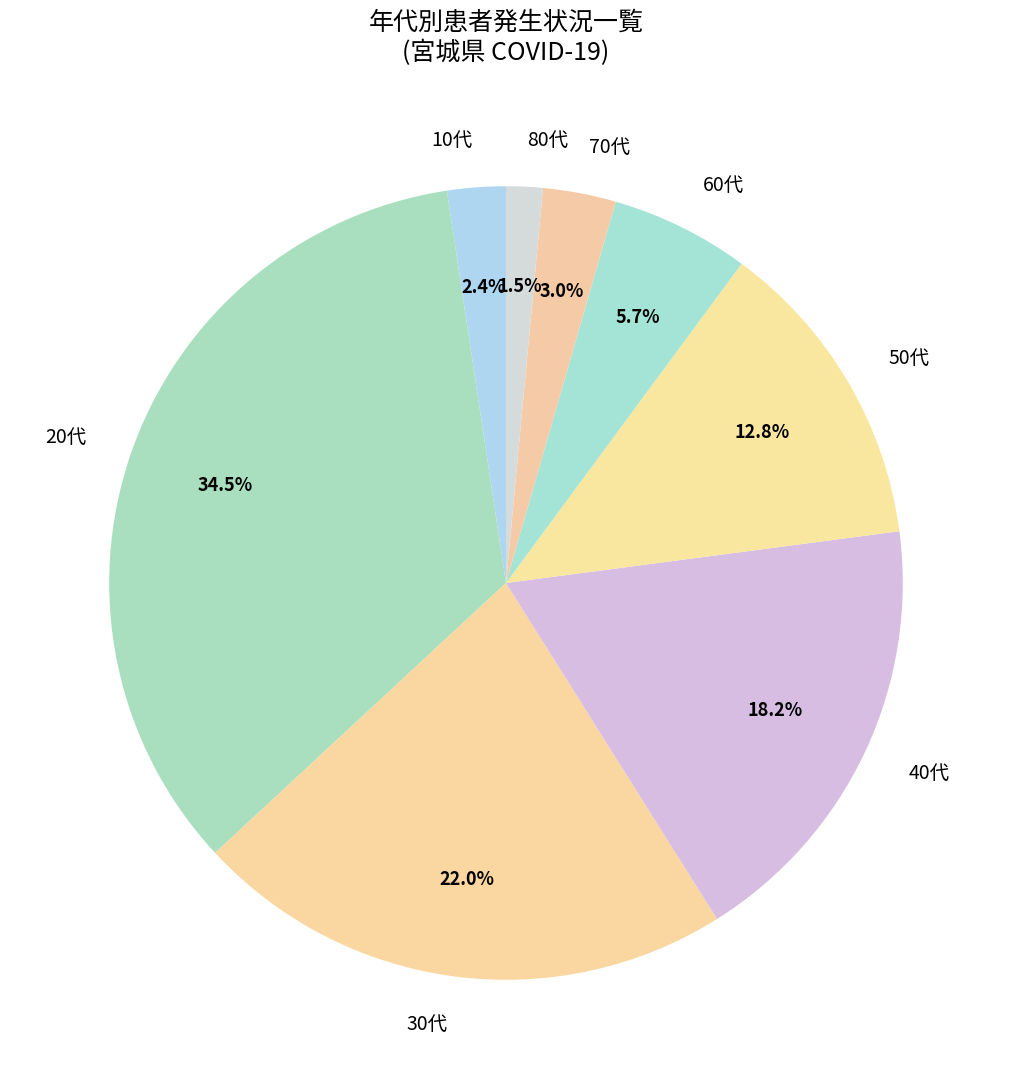

Does 40代 account for over 50% of the chart?

No